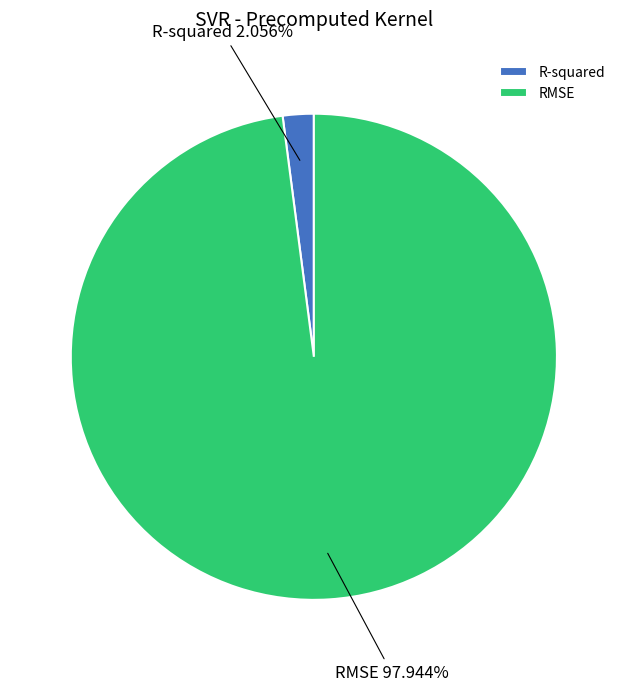

The RMSE slice represents 98% of the pie. True or false?

True